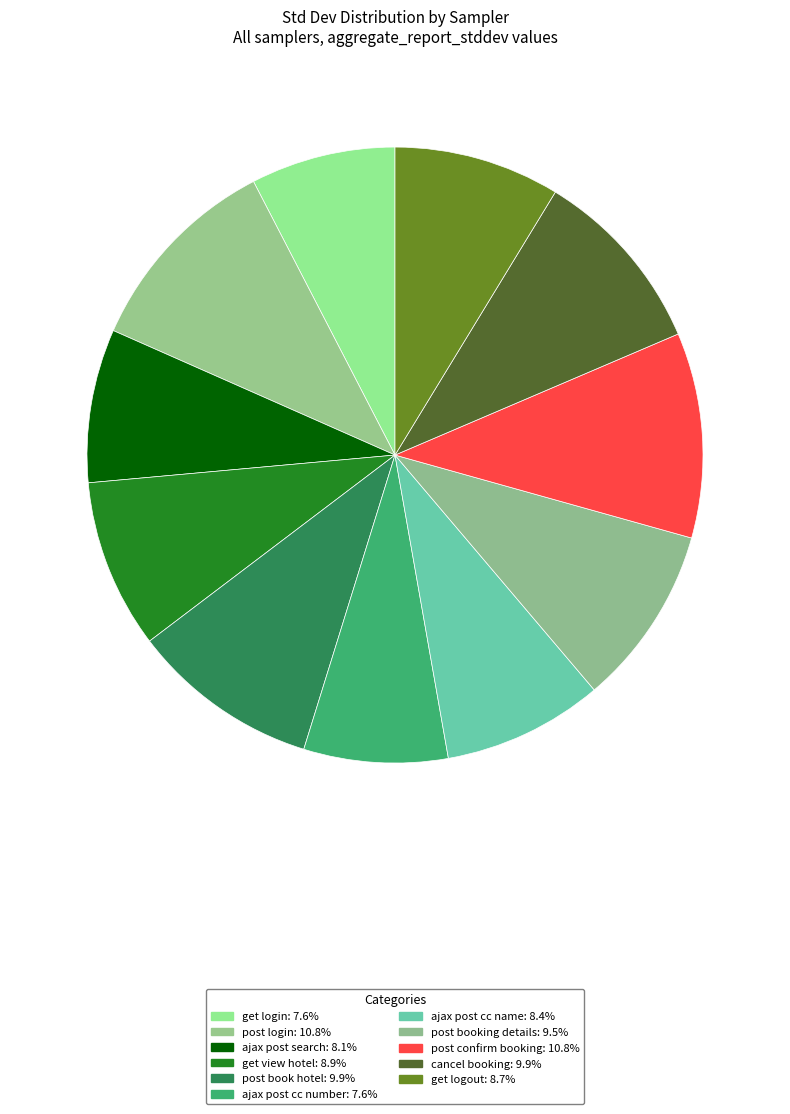

Is the sum of ajax post cc number and post login greater than half?

No